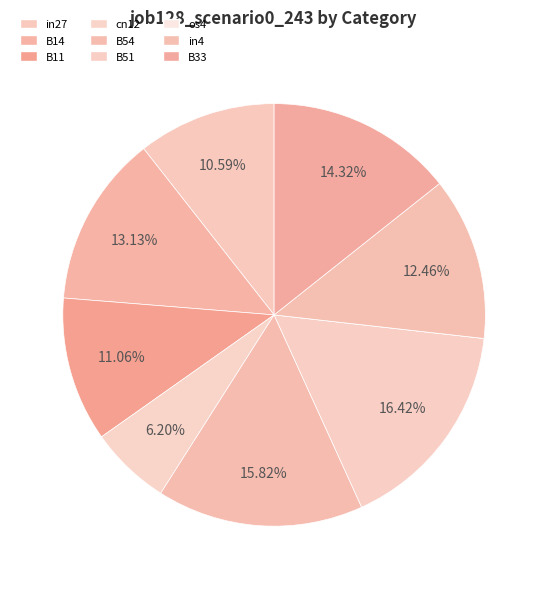

To the nearest percent, what is the average slice percentage?

11%